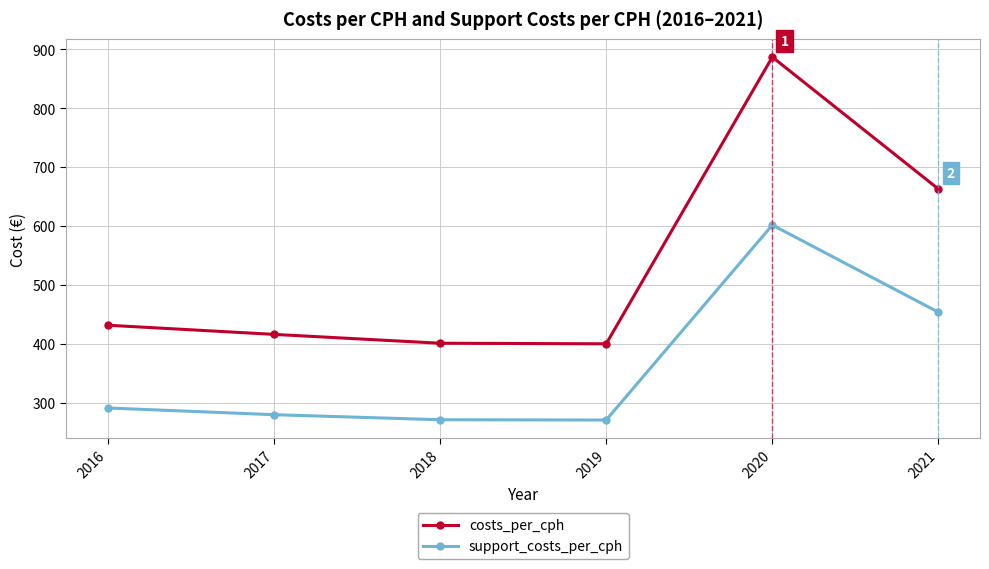

True or false: support_costs_per_cph and costs_per_cph intersect in this chart.

False